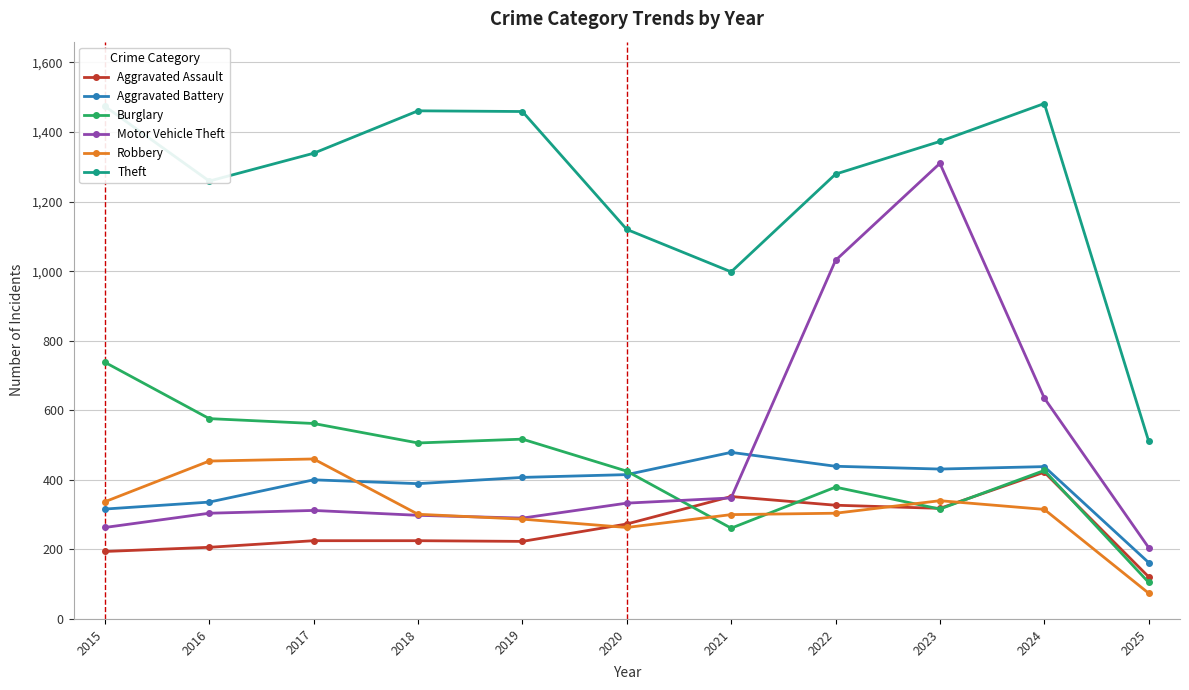

Is it true that Aggravated Assault equals 318 at 2023?

True